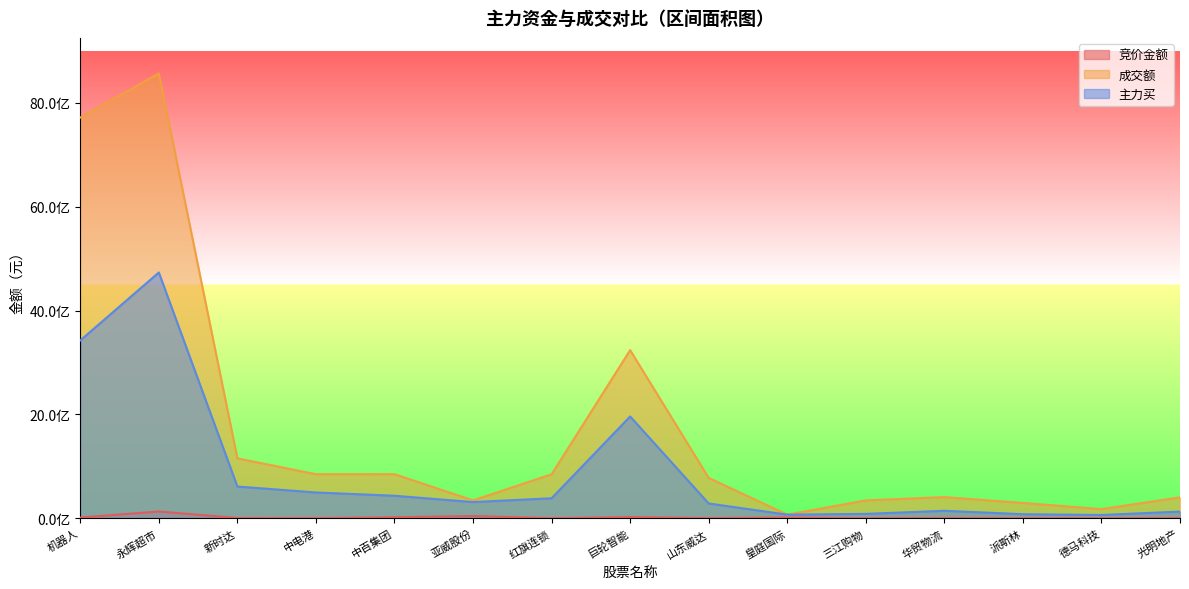

Rank the categories by 竞价金额 value from highest to lowest.

永辉超市, 亚威股份, 巨轮智能, 中百集团, 机器人, 皇庭国际, 新时达, 光明地产, 山东威达, 中电港, 华贸物流, 红旗连锁, 德马科技, 三江购物, 派斯林